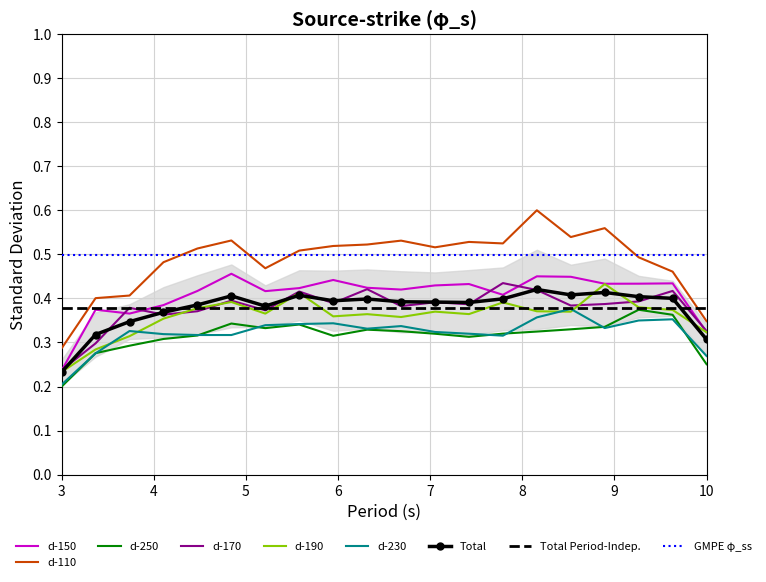

True or false: d-150 and d-250 intersect in this chart.

False